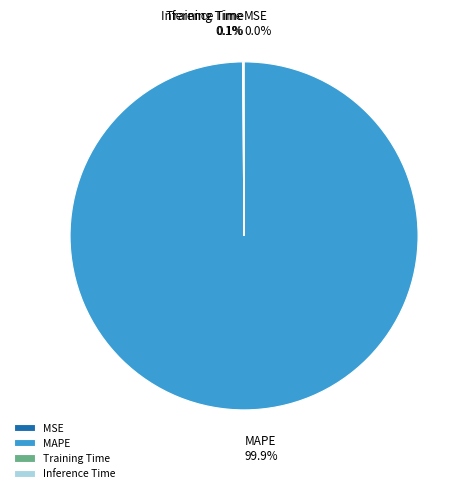

To the nearest percent, what is the average slice percentage?

25%